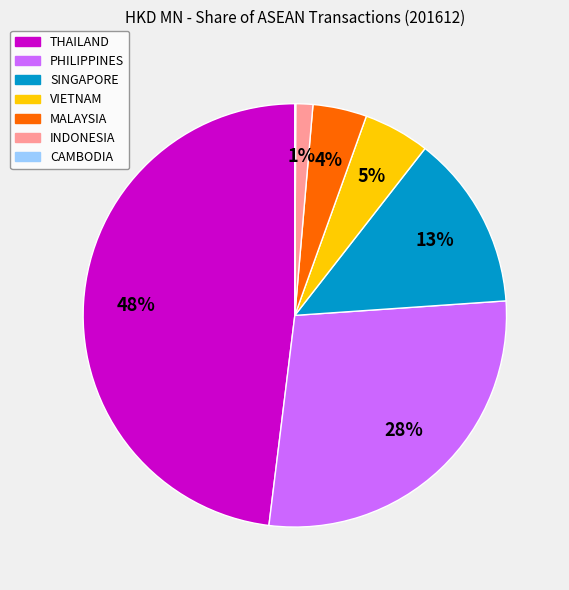

Between MALAYSIA and THAILAND, which is larger?

THAILAND